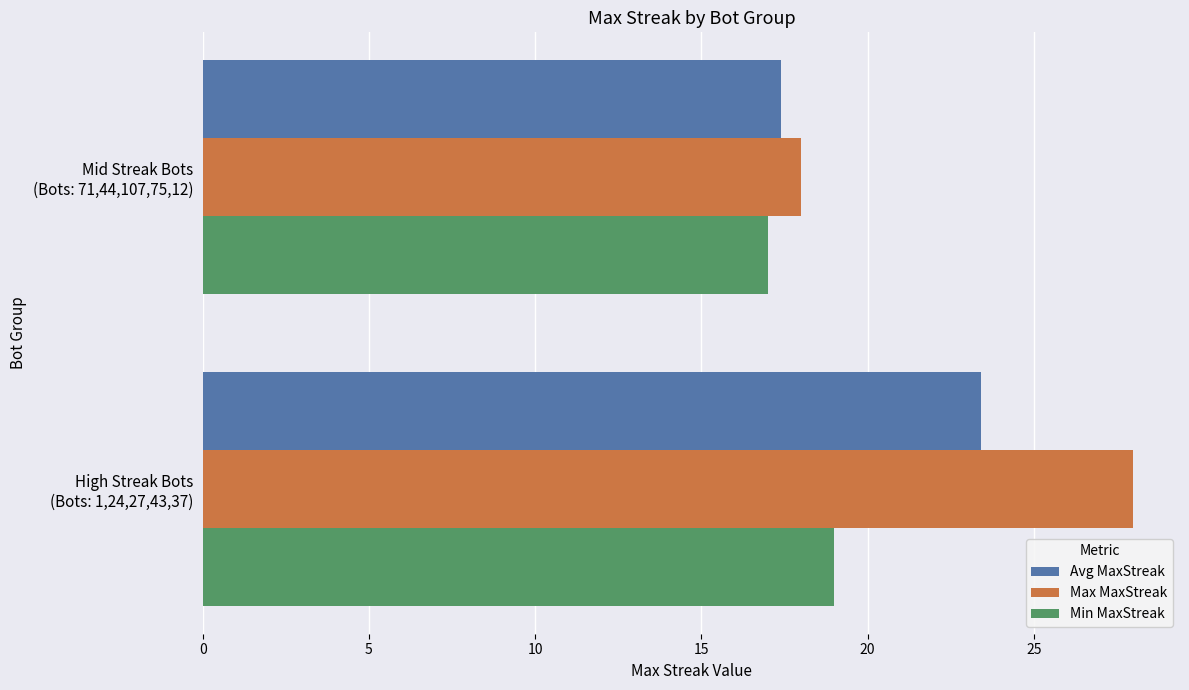

How many distinct data groups are displayed?

3